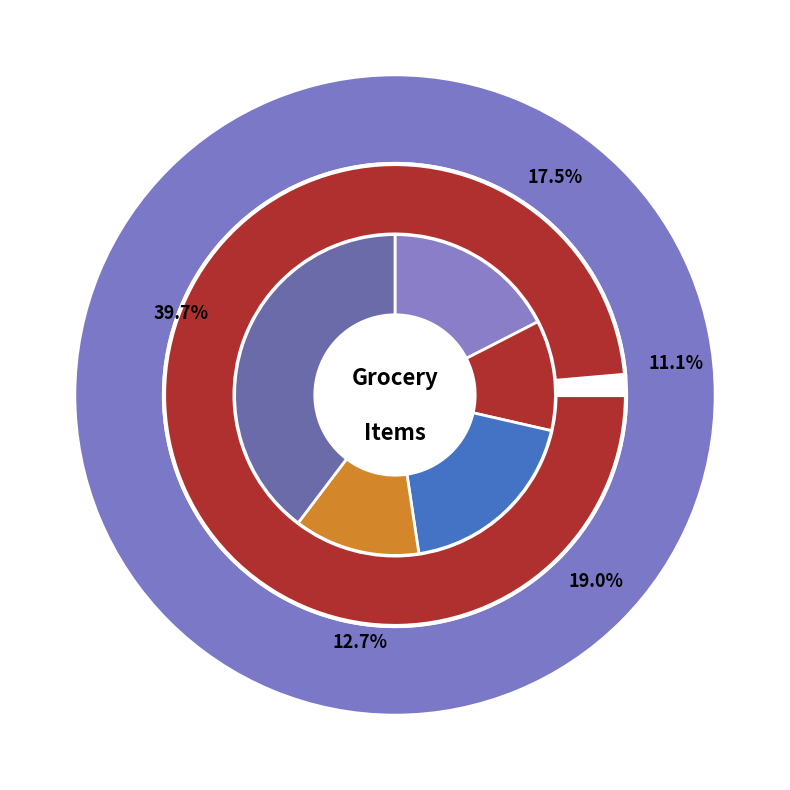

Which category has the smallest portion of the pie?

Bread